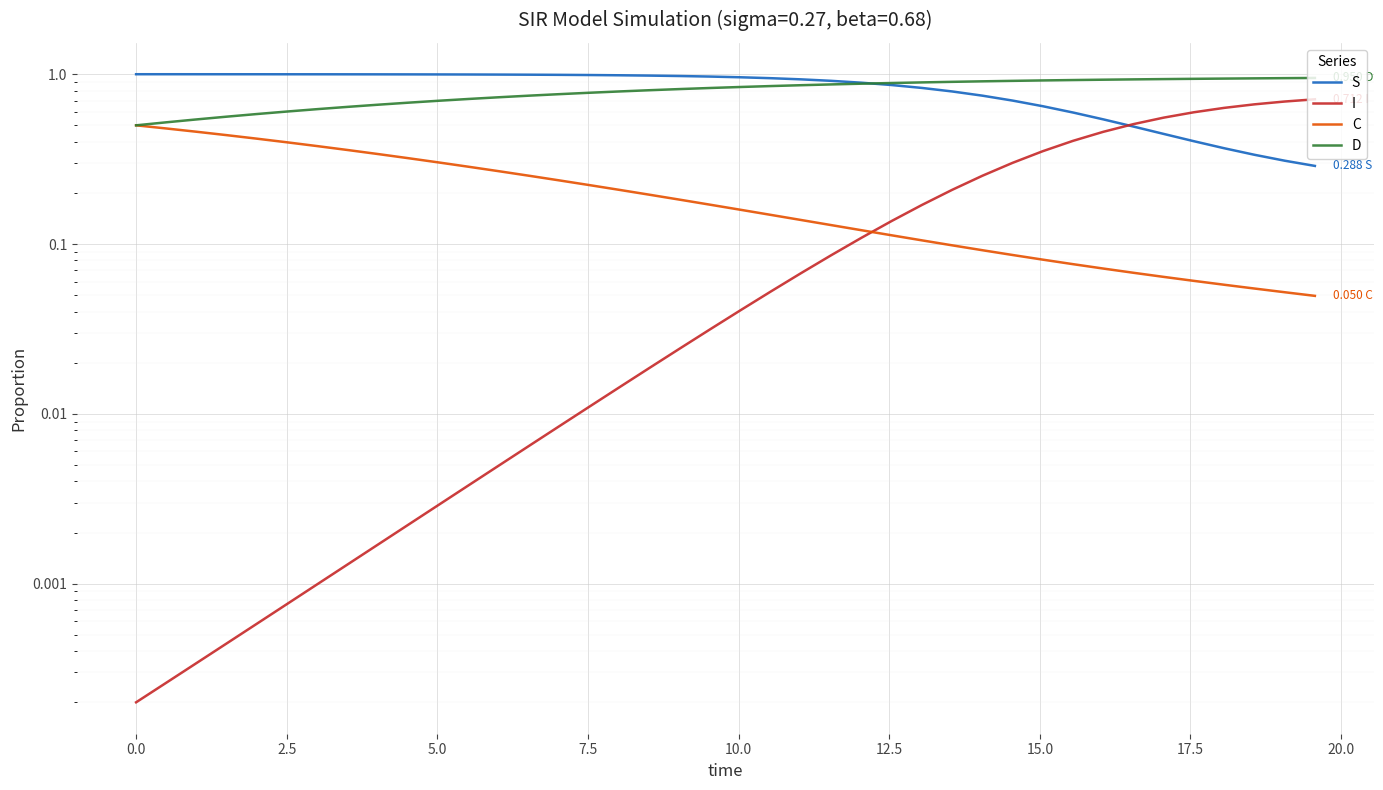

True or false: C has more than 0 points higher than both neighbors.

False